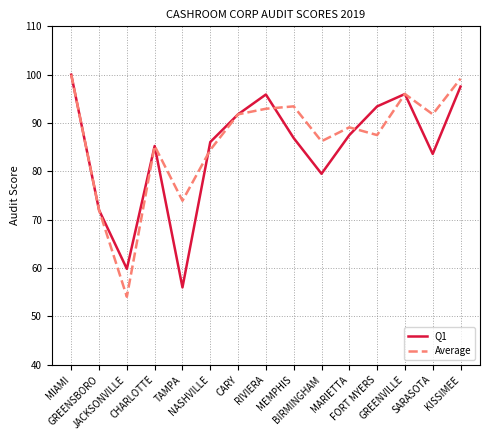

How many interior local peaks does the Average series have?

4